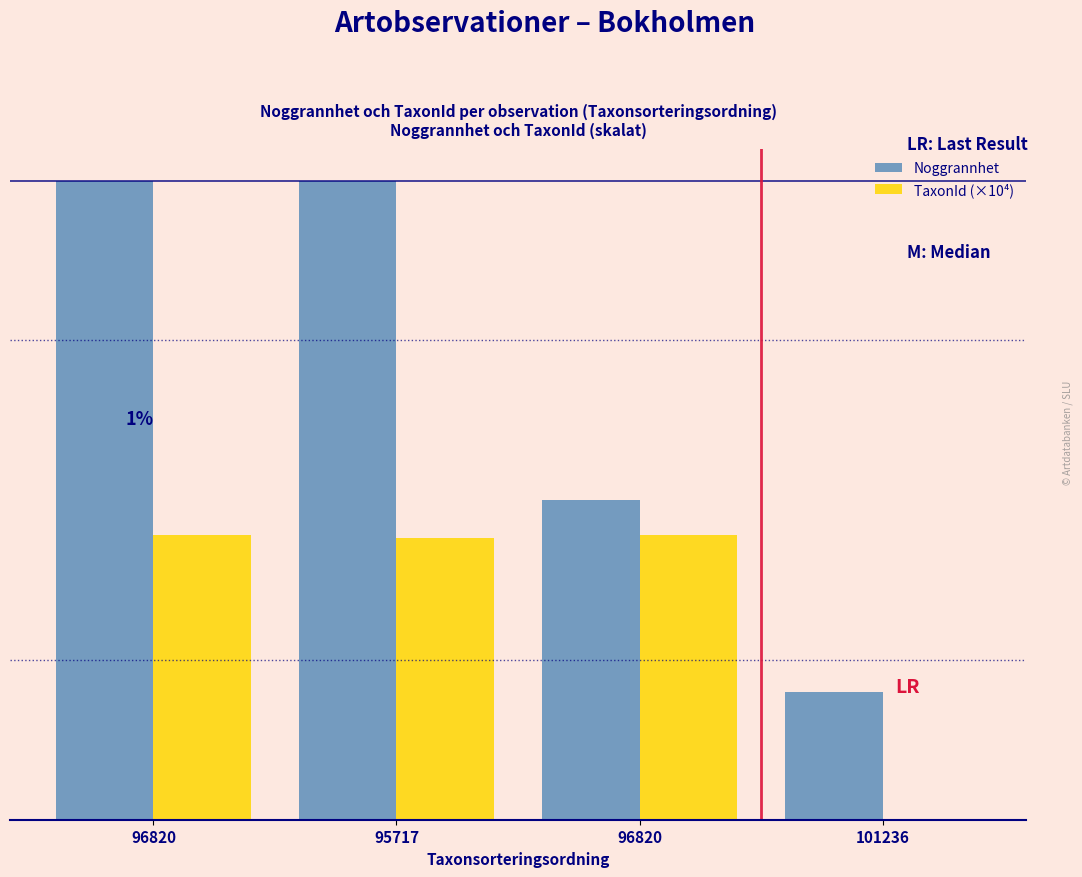

Does the chart contain stacked bars?

No